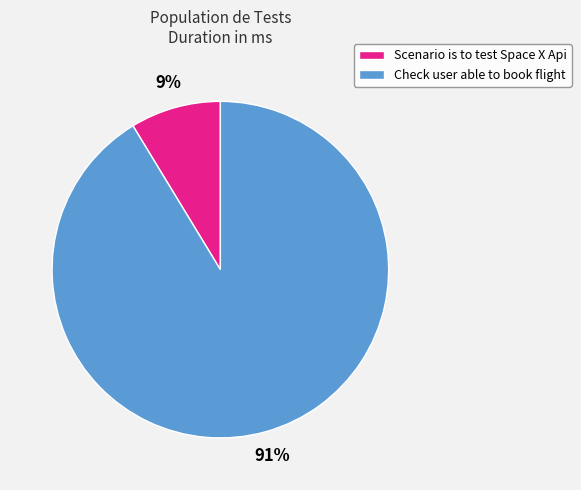

What percentage is the Scenario is to test Space X Api slice, to the nearest percent?

9%